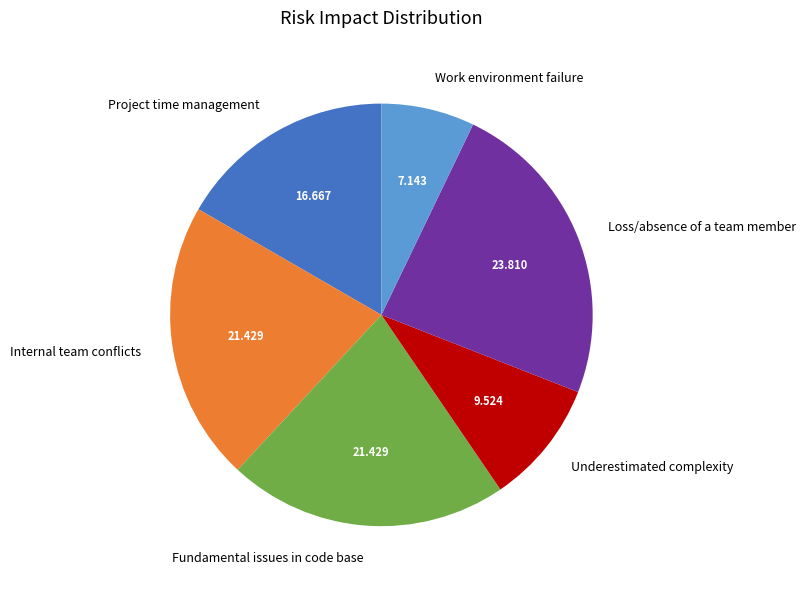

Approximately how many times larger is the value at Underestimated complexity compared to Internal team conflicts?

0.4